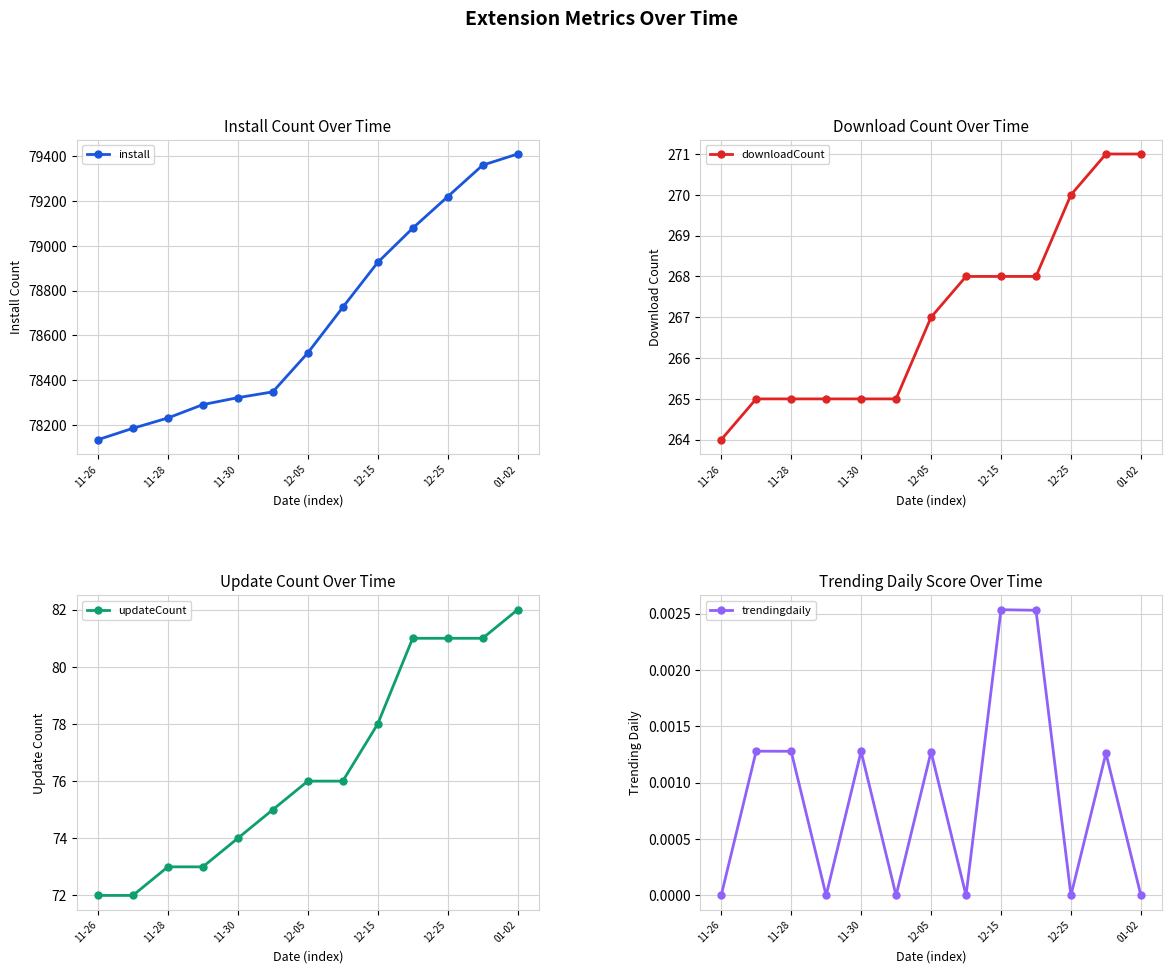

What is the spread (max minus min) of values at 7?

78725.0